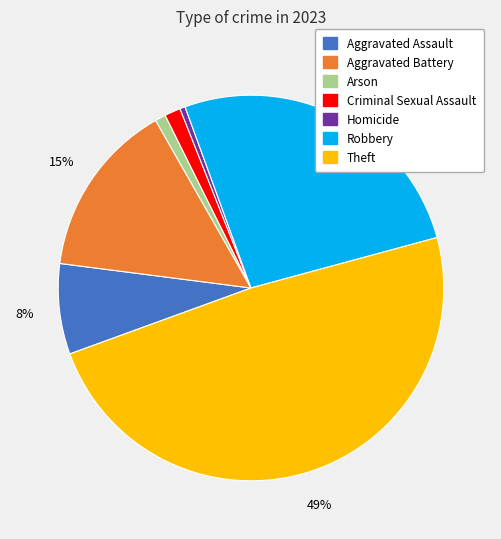

To the nearest percent, what is the average slice percentage?

14%